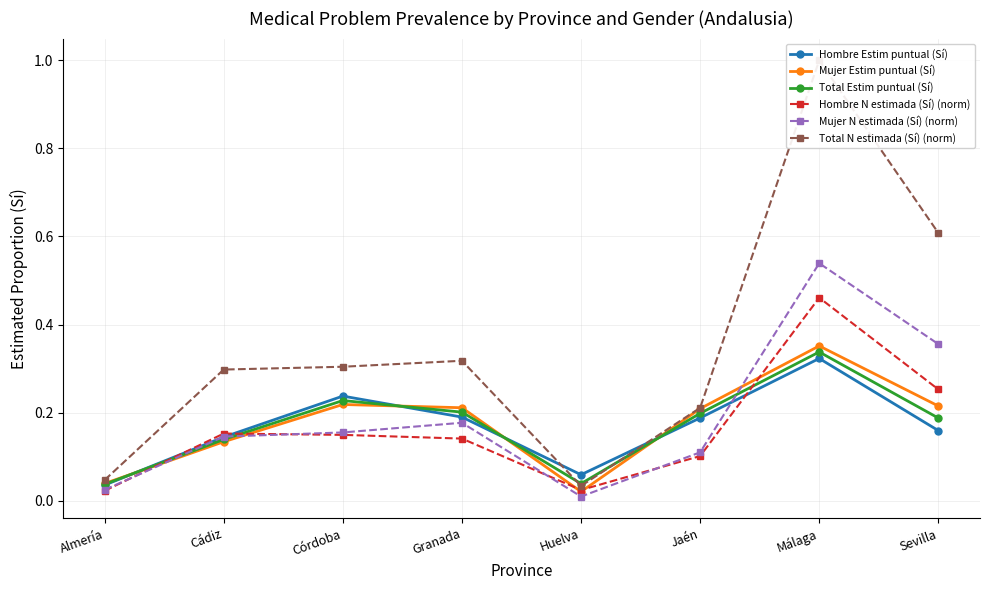

What value does the Mujer N estimada (Sí) (norm) series have at Málaga?

0.5